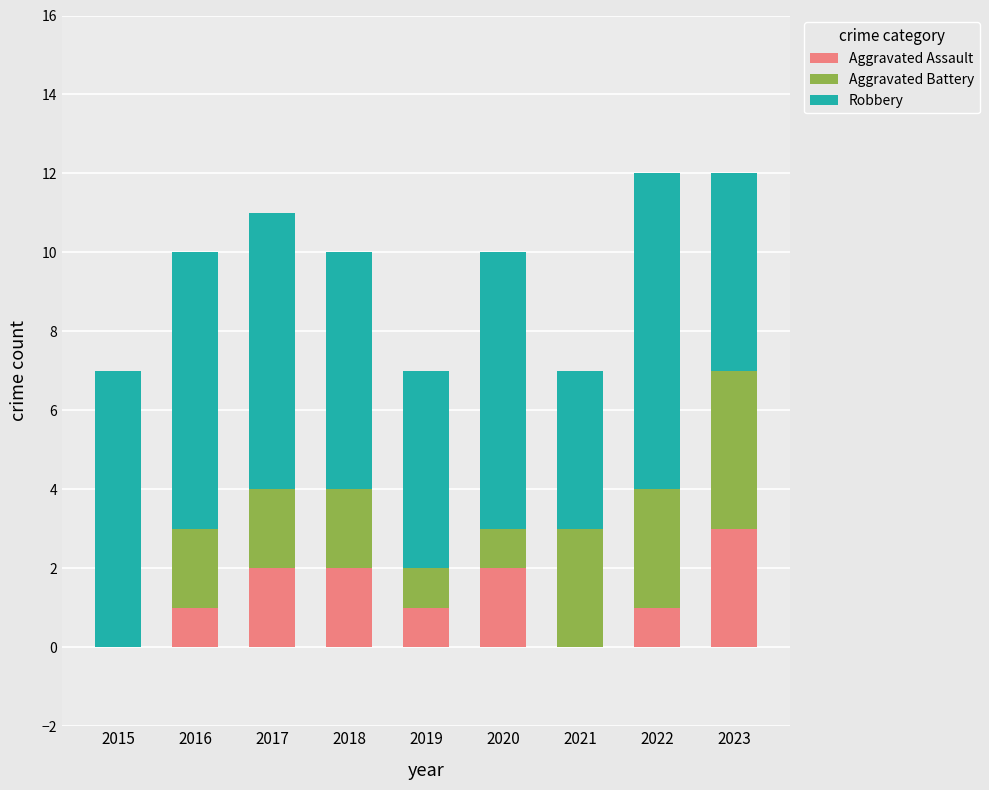

Is it true that Aggravated Assault equals 0 at 2015?

True